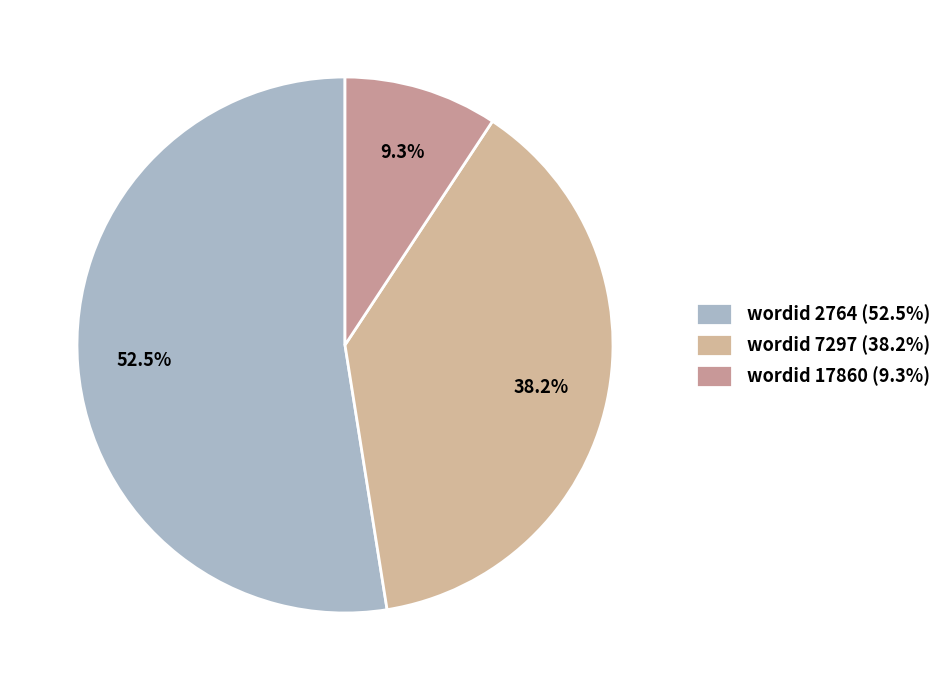

Rank the categories by value from highest to lowest.

wordid 2764 (52.5%), wordid 7297 (38.2%), wordid 17860 (9.3%)